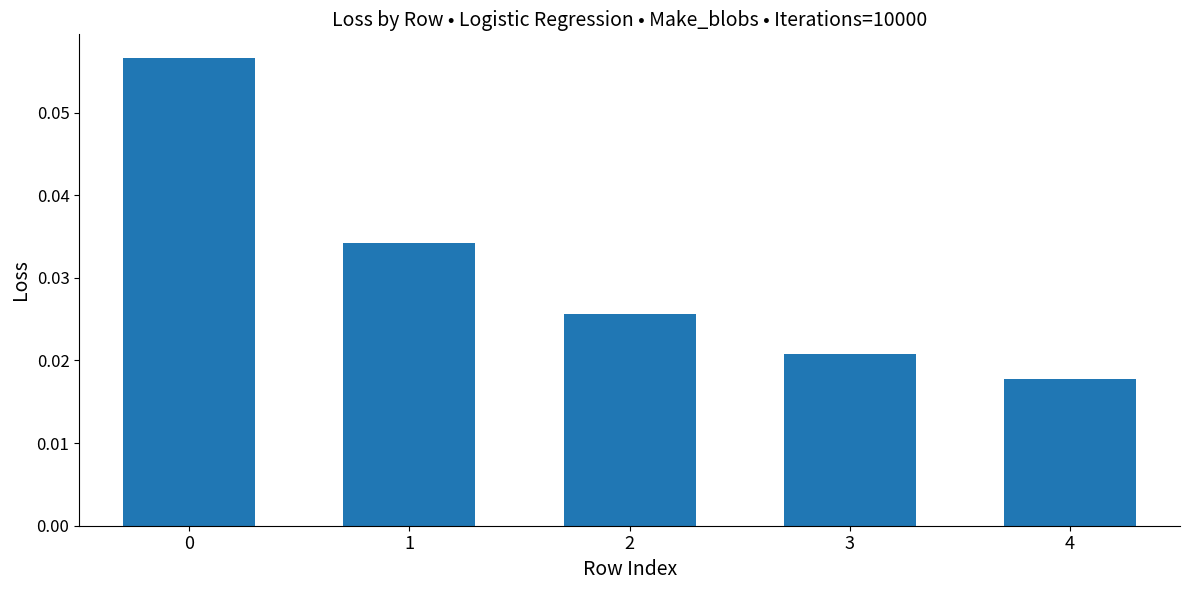

How many values are between 0 and 1?

5